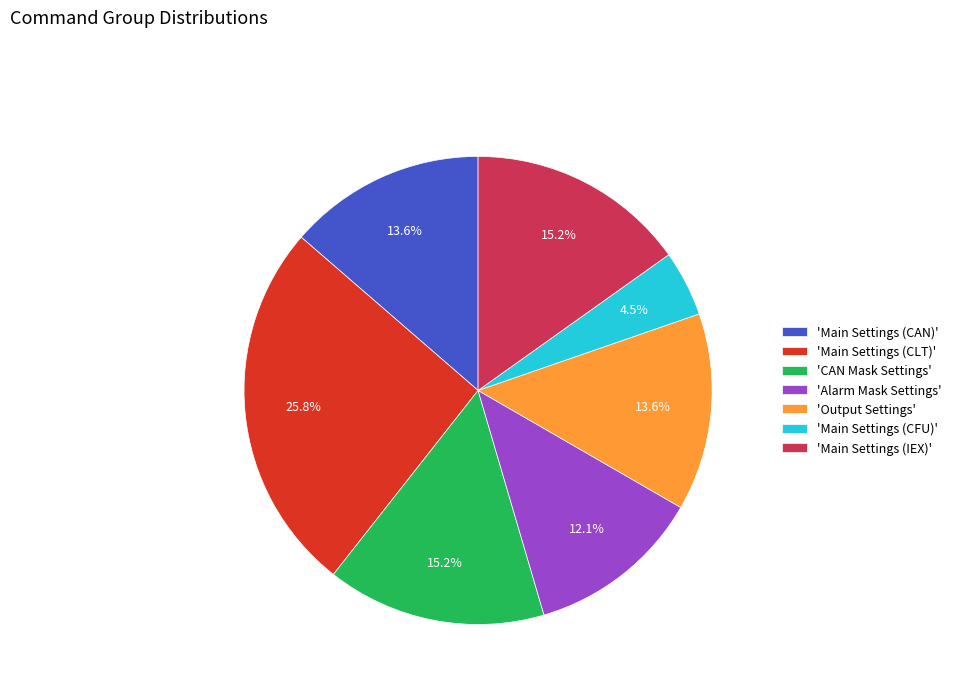

Approximately how many times larger is the value at 'CAN Mask Settings' compared to 'Output Settings'?

1.1